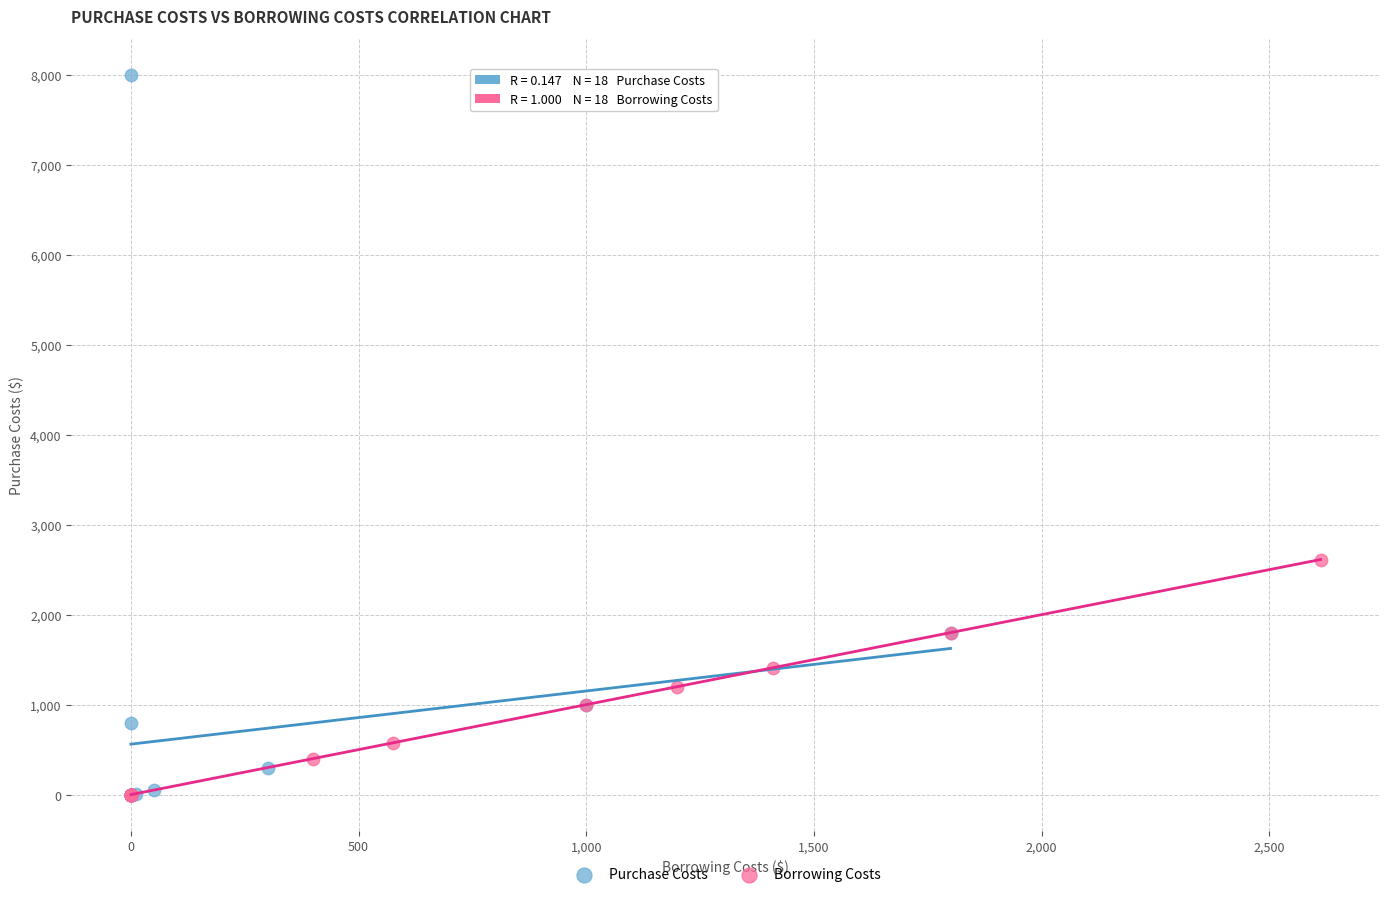

Which series reaches the maximum Y coordinate?

Purchase Costs